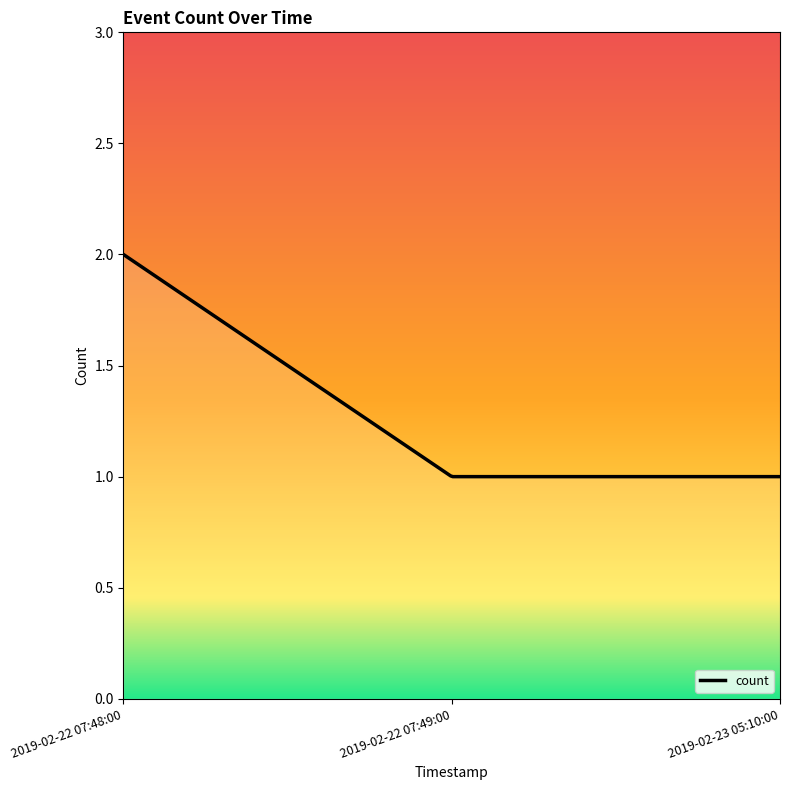

What is the value of the 2nd point from the left?

1